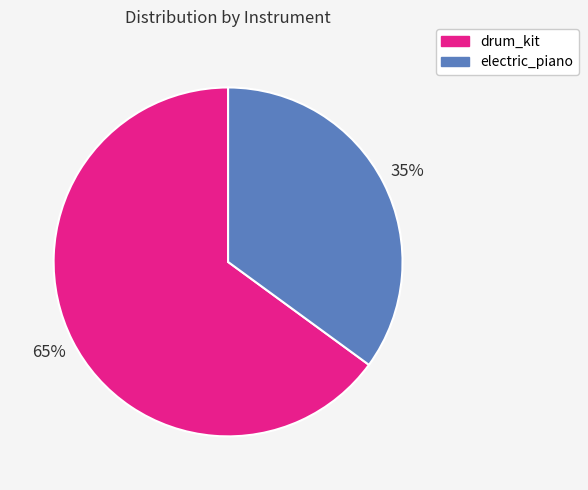

Is the sum of electric_piano and drum_kit greater than half?

Yes